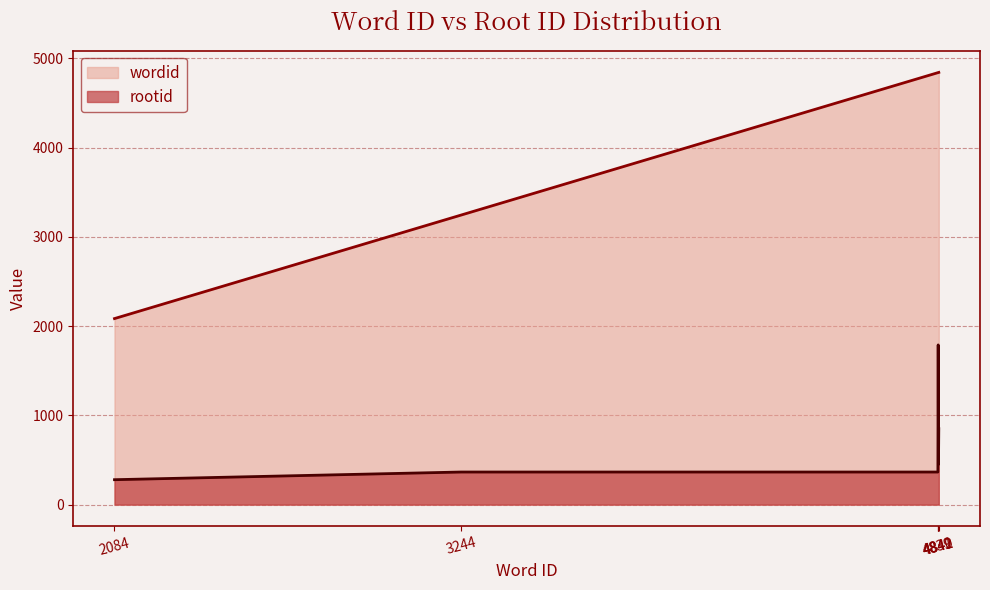

True or false: rootid and wordid cross at least once.

False